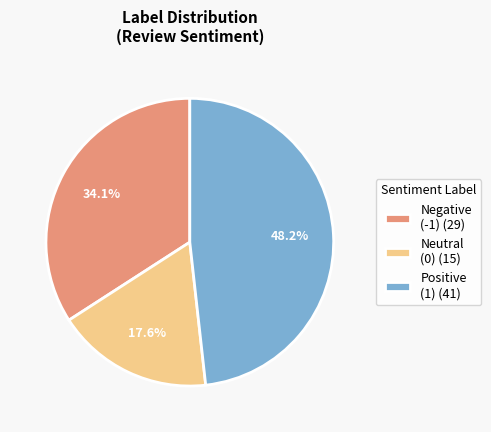

Approximately how many times larger is the value at Positive (1) (41) compared to Neutral (0) (15)?

2.7